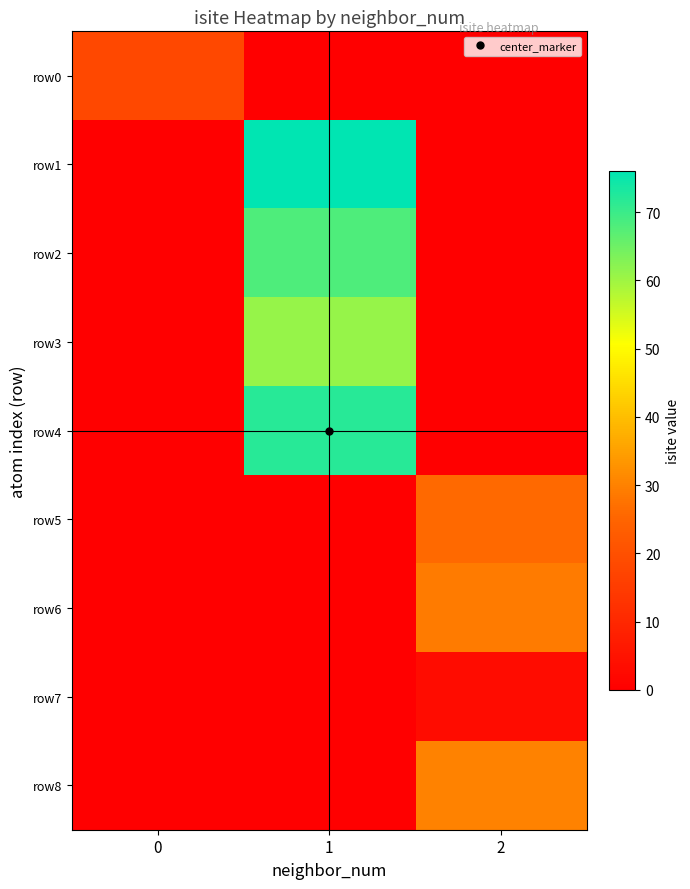

Reading right to left, what are all the values shown in this chart?

row0: 2=0	1=0	0=18
row1: 2=0	1=76	0=0
row2: 2=0	1=68	0=0
row3: 2=0	1=61	0=0
row4: 2=0	1=72	0=0
row5: 2=26	1=0	0=0
row6: 2=29	1=0	0=0
row7: 2=3	1=0	0=0
row8: 2=30	1=0	0=0